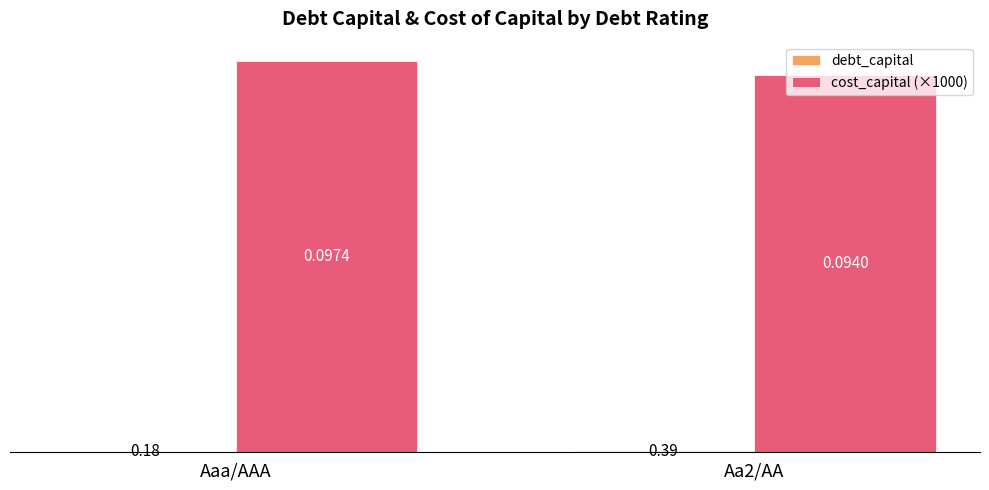

At which label does cost_capital (×1000) first exceed 97?

Aaa/AAA